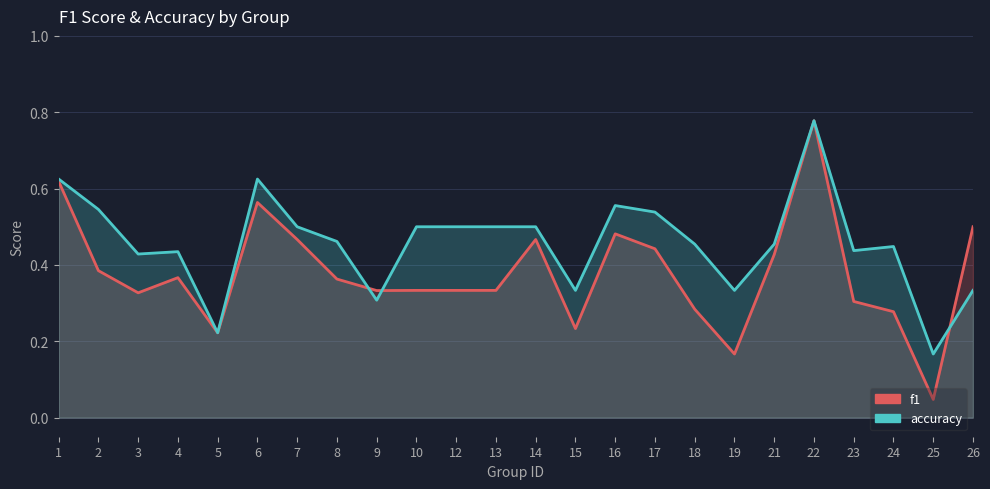

True or false: accuracy has more than 2 points higher than both neighbors.

True